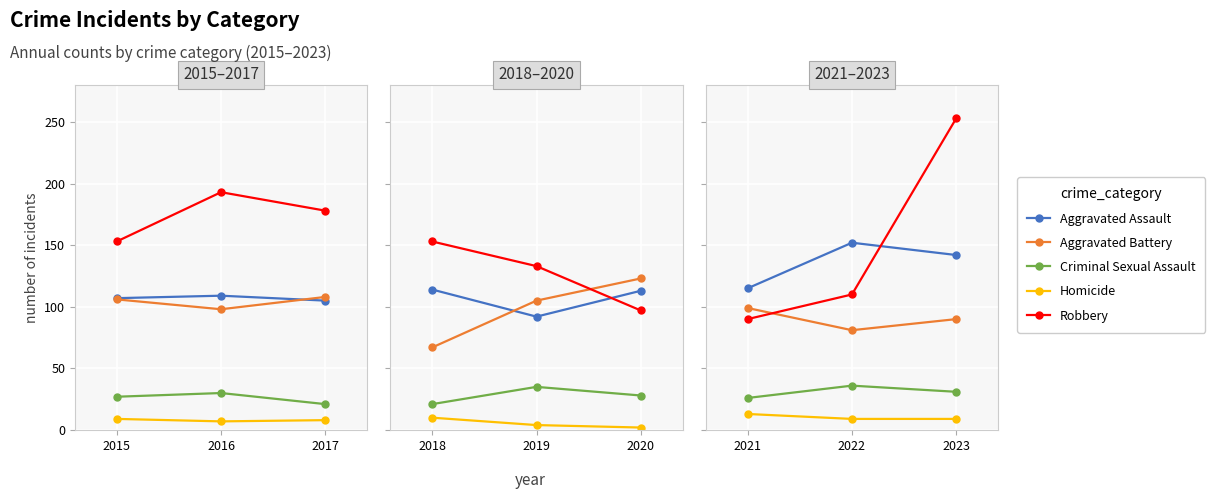

How many data points in Criminal Sexual Assault are above 31?

1